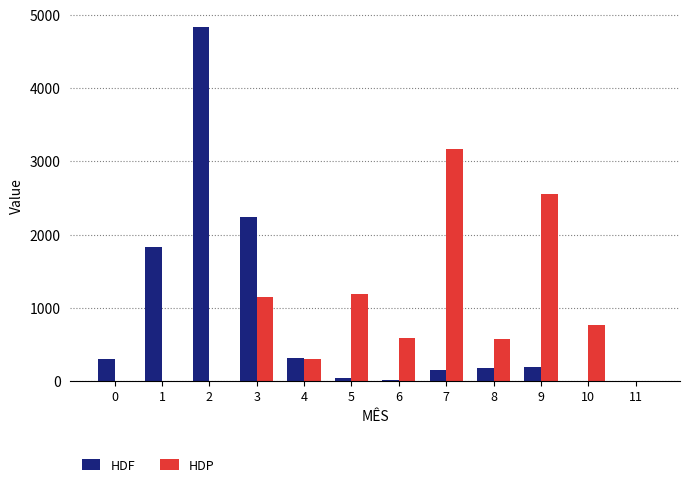

Are the bars horizontal?

No